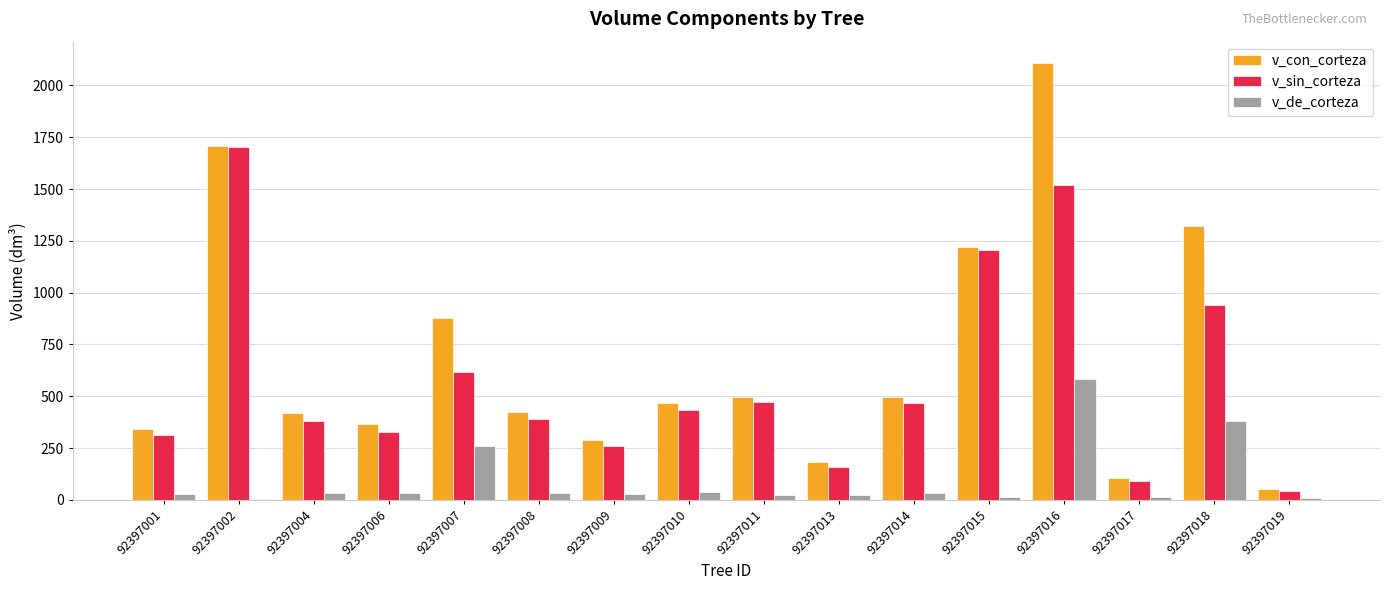

Count the number of categories in the chart.

16